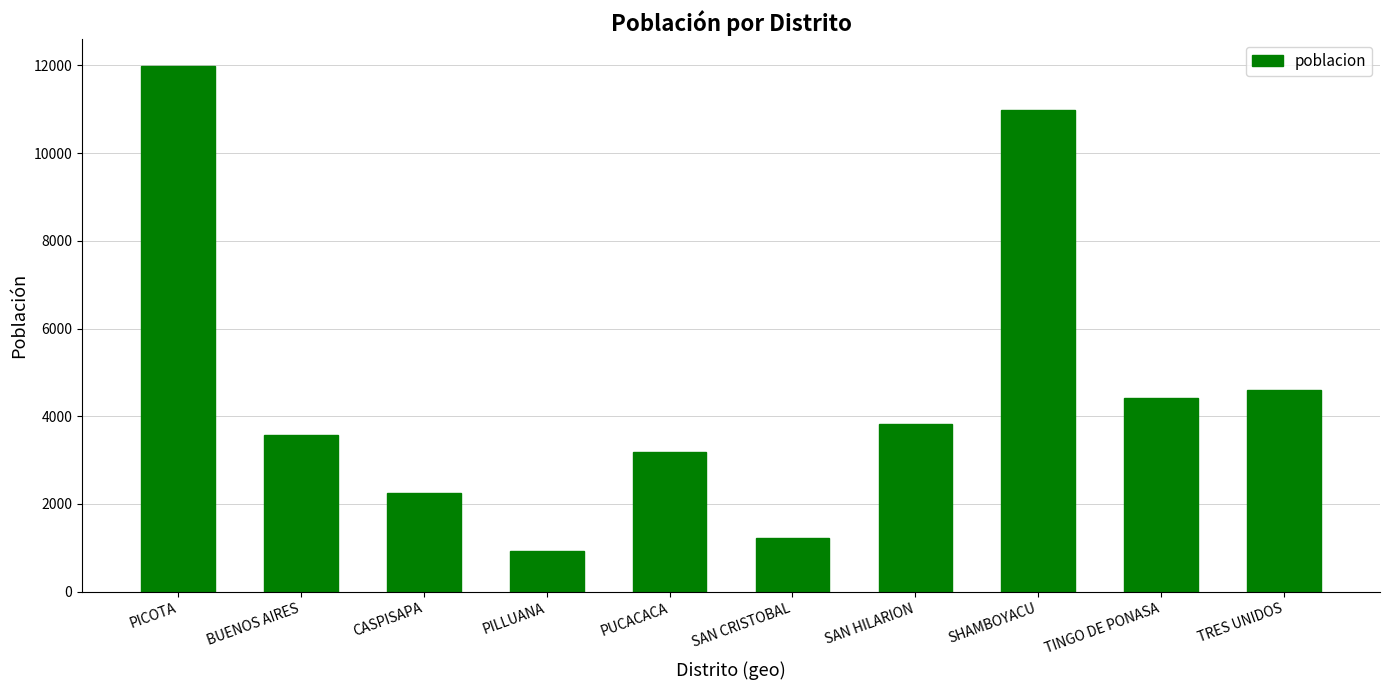

List the labels in order of value, smallest first.

PILLUANA, SAN CRISTOBAL, CASPISAPA, PUCACACA, BUENOS AIRES, SAN HILARION, TINGO DE PONASA, TRES UNIDOS, SHAMBOYACU, PICOTA